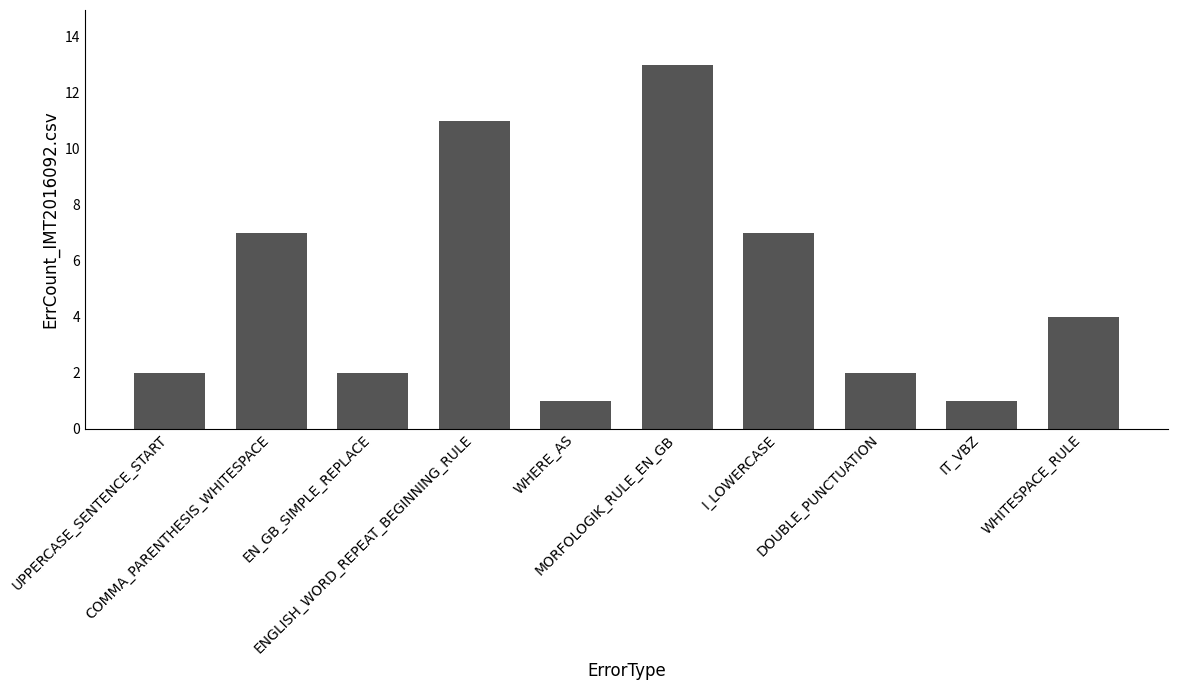

What is the sum of the values at COMMA_PARENTHESIS_WHITESPACE and DOUBLE_PUNCTUATION?

9